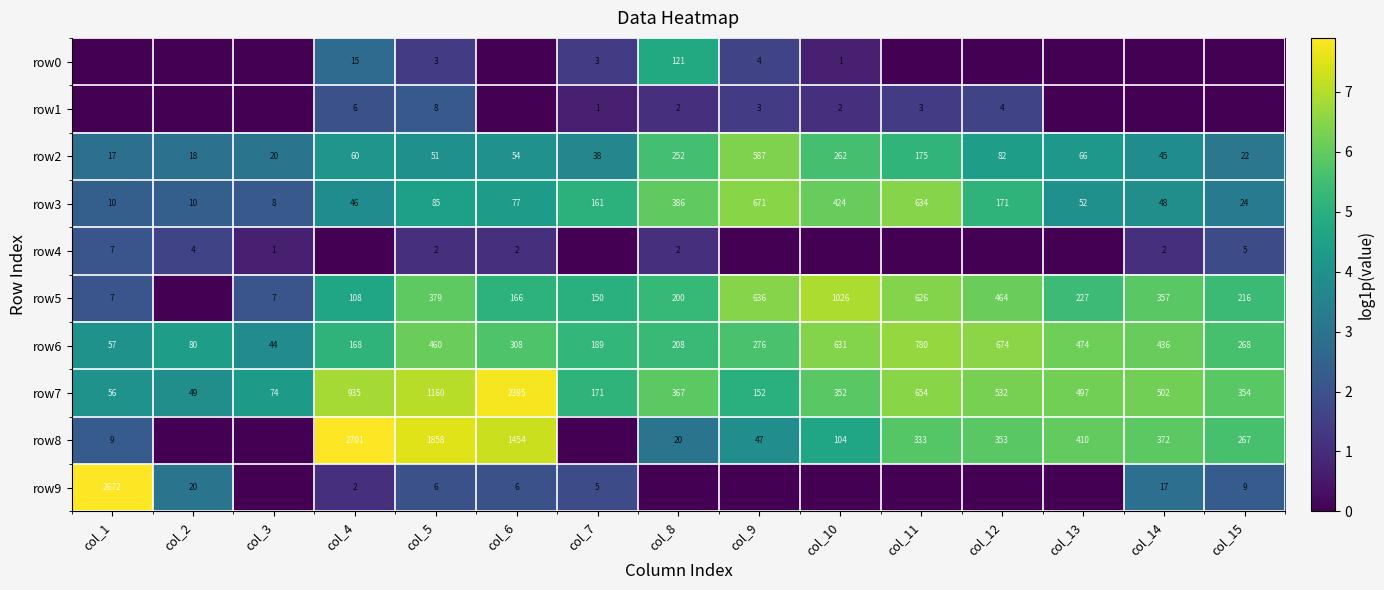

At how many categories does at least one series exceed 0?

15